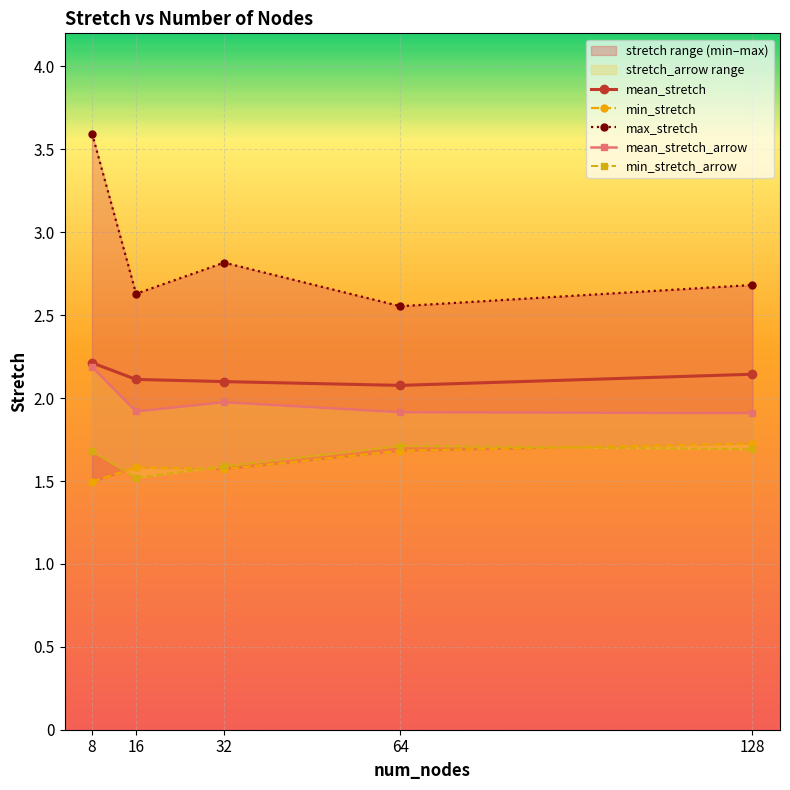

What is the difference between the maximum and minimum values in the mean_stretch series?

0.1